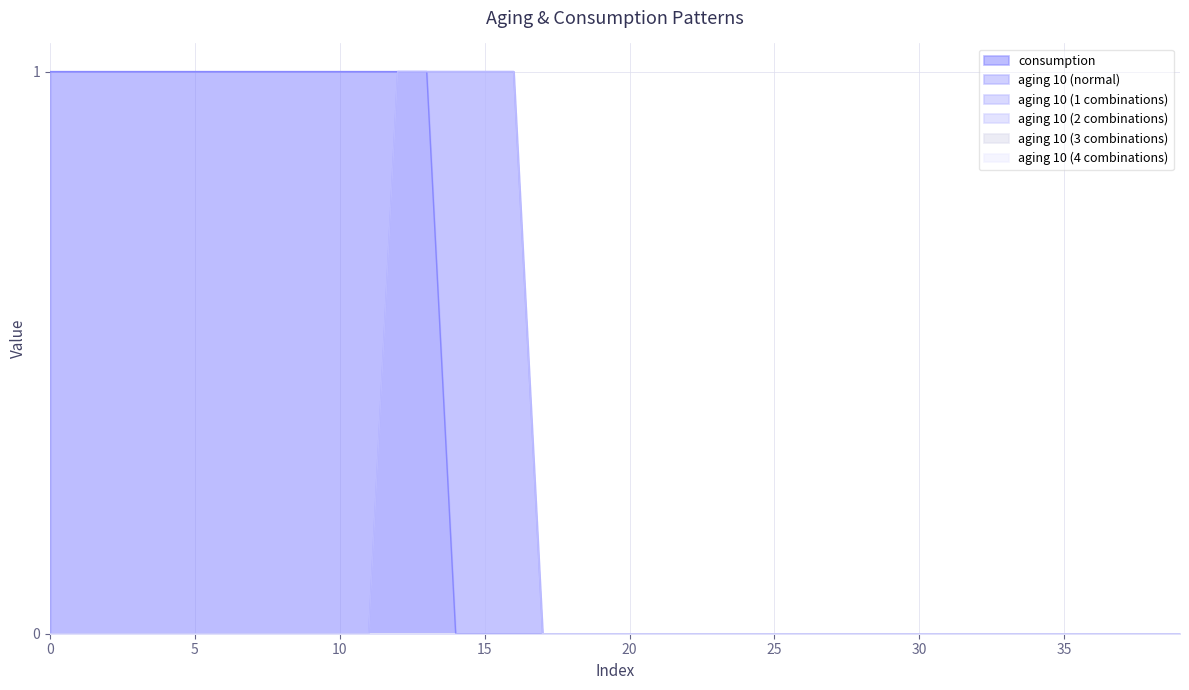

What is the difference between the consumption values at 25 and 1?

1